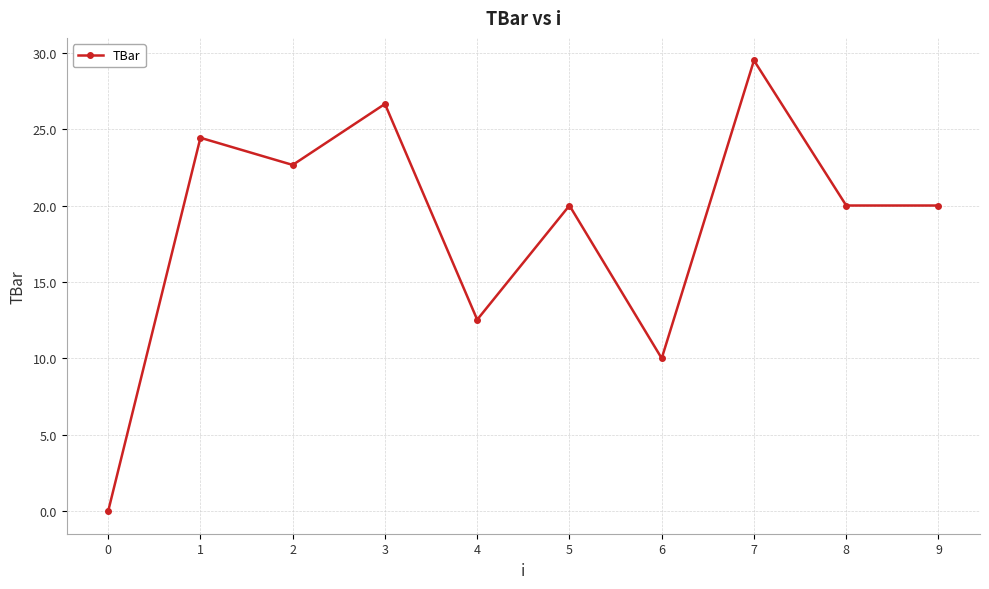

Reading left to right, transcribe all the data shown in this chart.

0.0	24.4	22.7	26.6	12.5	20.0	10.0	29.5	20.0	20.0